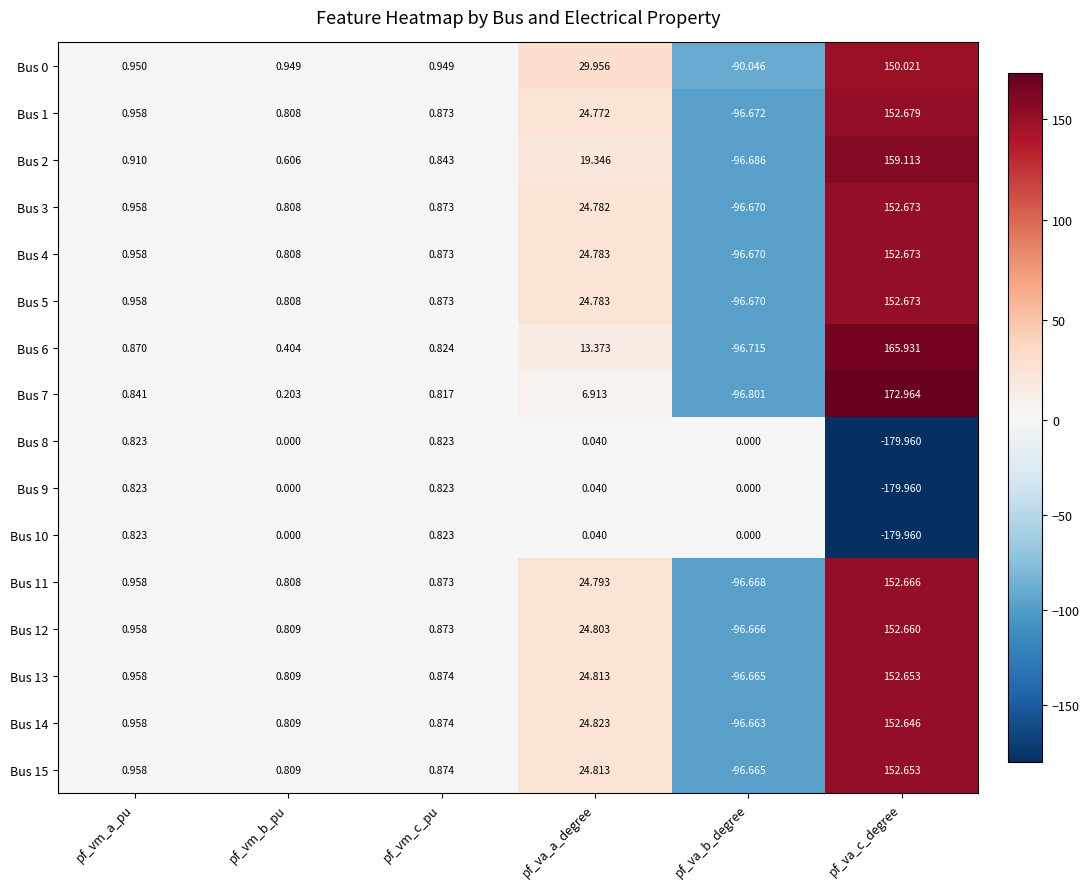

Is the value of Bus 14 at pf_vm_b_pu greater than the value of Bus 11 at pf_va_b_degree?

Yes